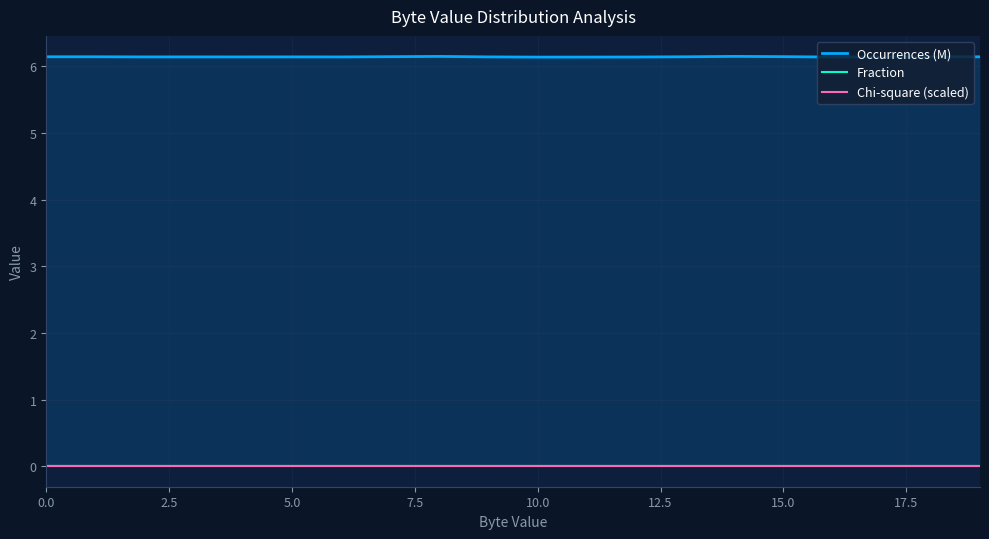

What is the spread (max minus min) of values at 15.0?

6.1